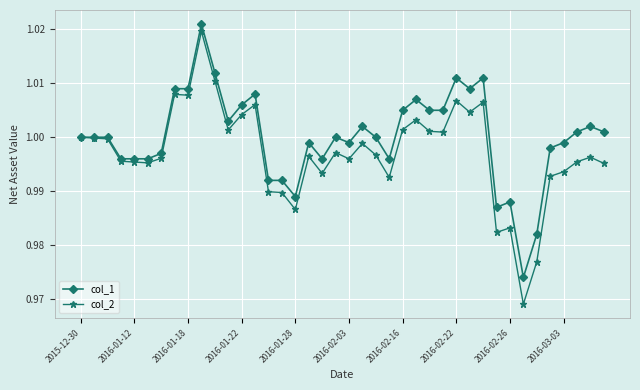

How many lines are shown in the chart?

2